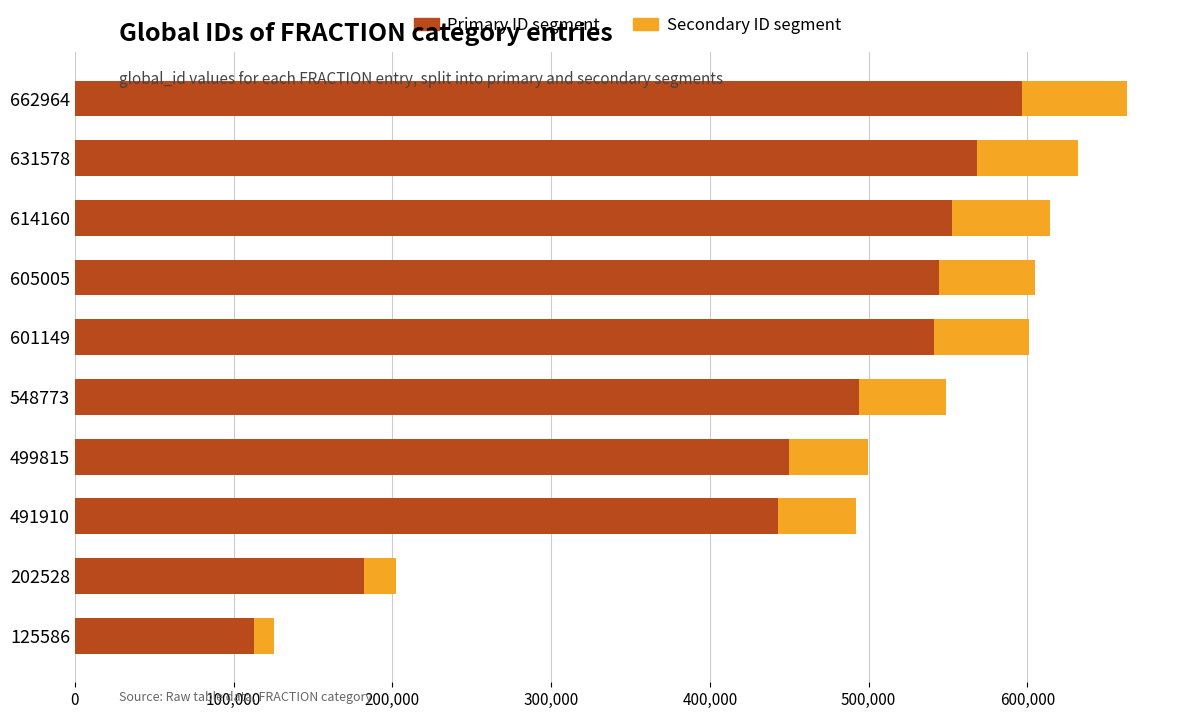

What is the approximate value of Primary ID segment at 202528?

182275.2